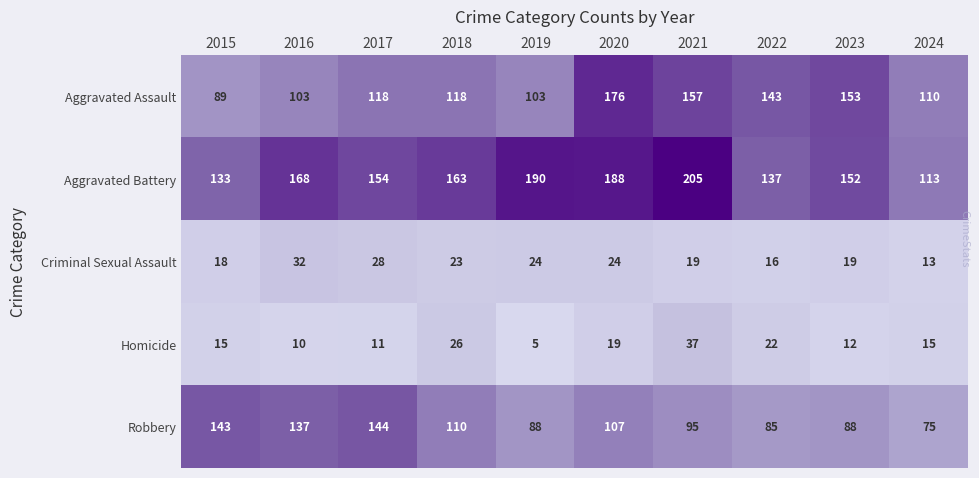

True or false: Criminal Sexual Assault has a value of 7 at 2023.

False